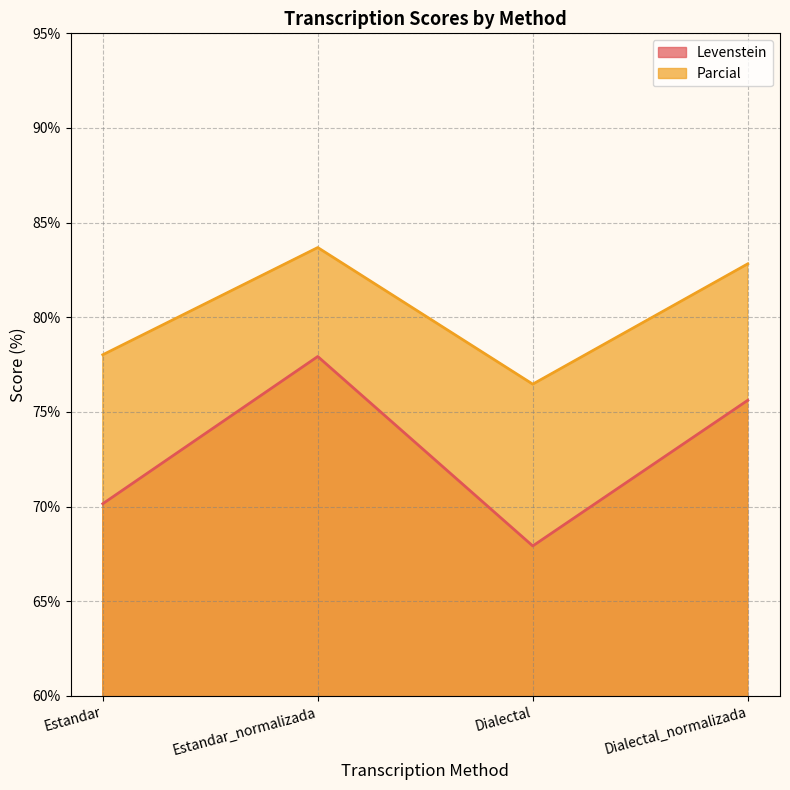

In Parcial, how many points are higher than both neighbors (excluding endpoints)?

1